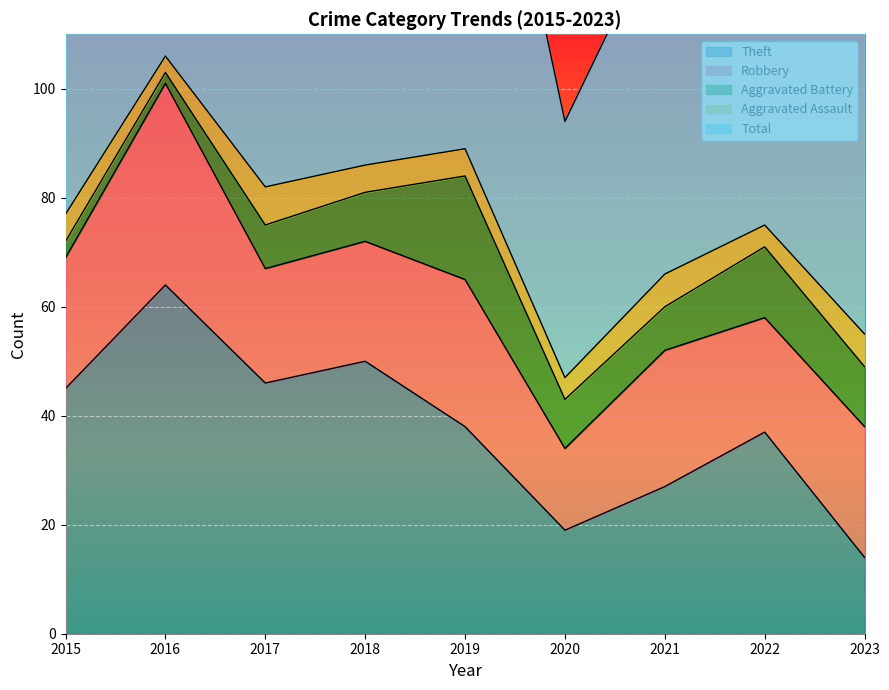

True or false: Robbery has a value of 32 at 2023.

False